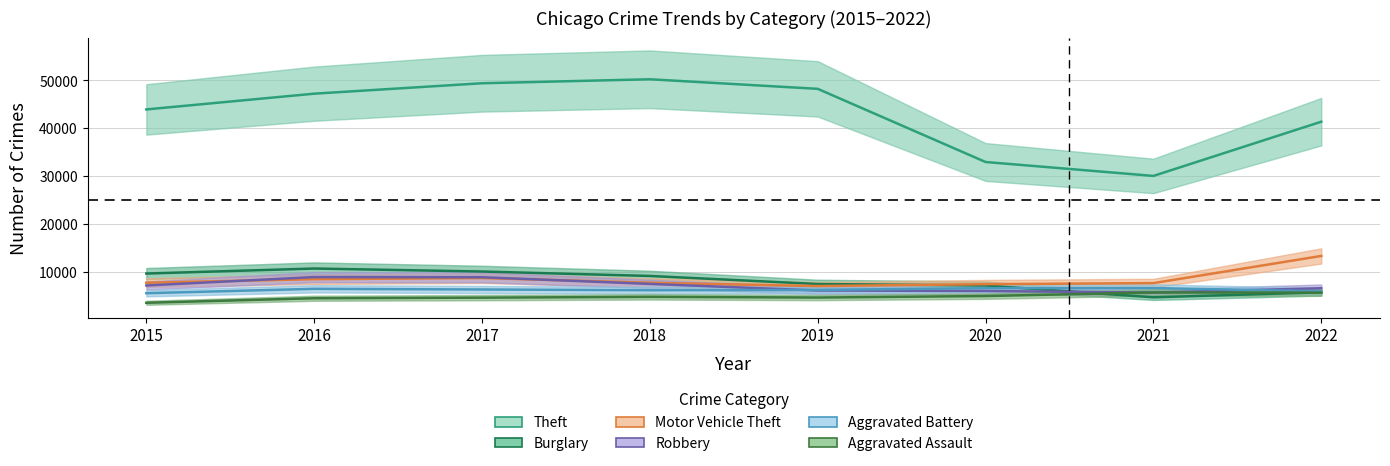

At which category does Aggravated Battery reach its first local valley?

2018